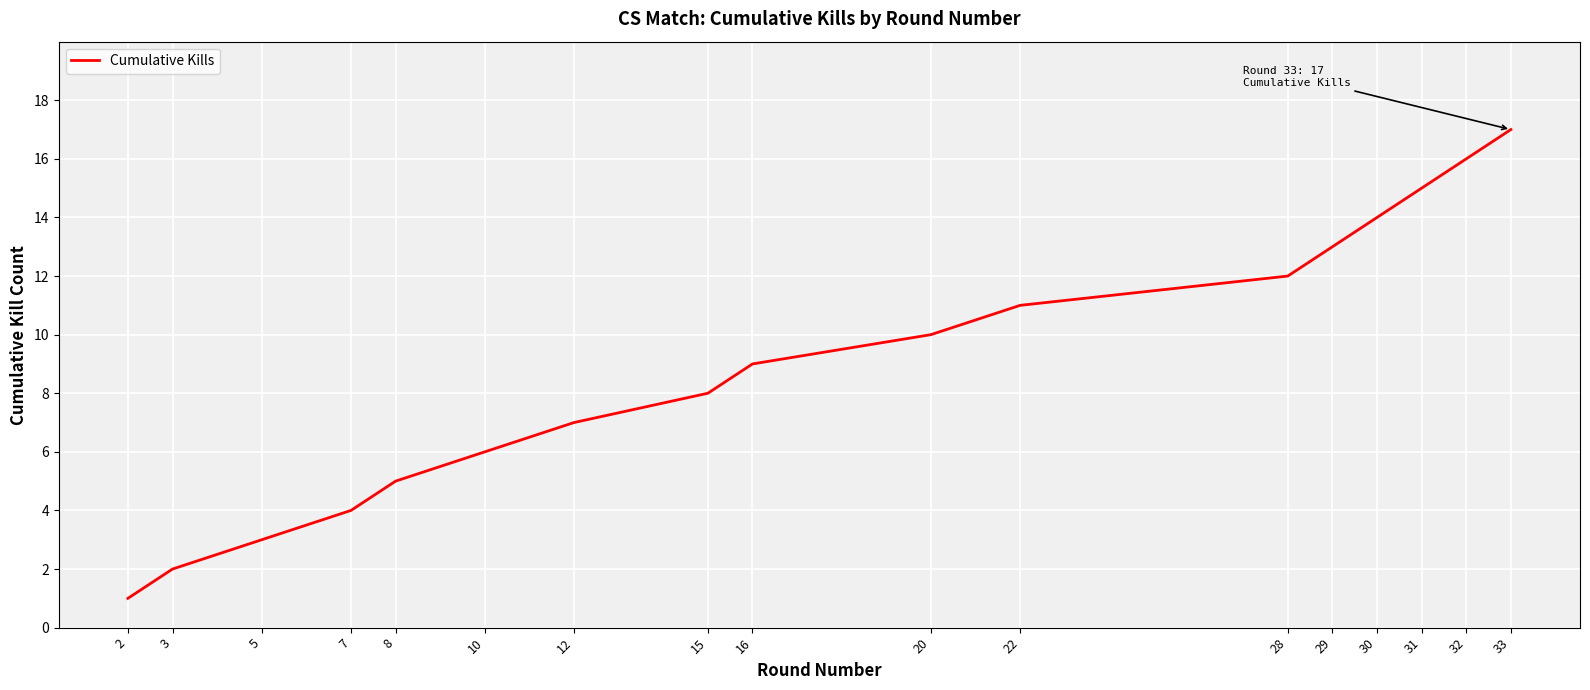

What is the sum of all values?

153